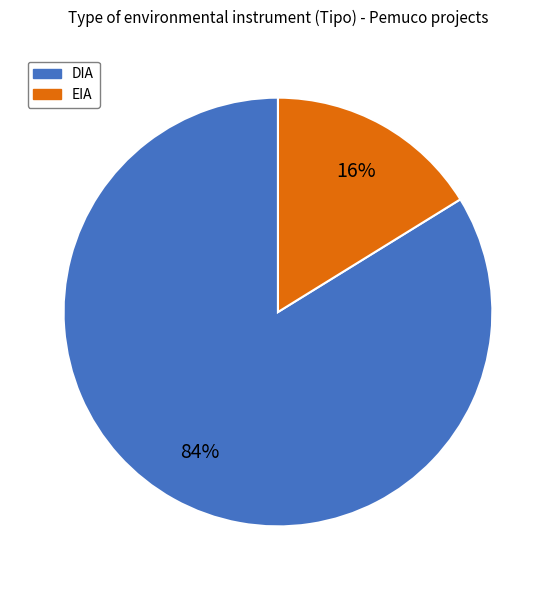

Do DIA and EIA together represent more than half of the pie?

Yes